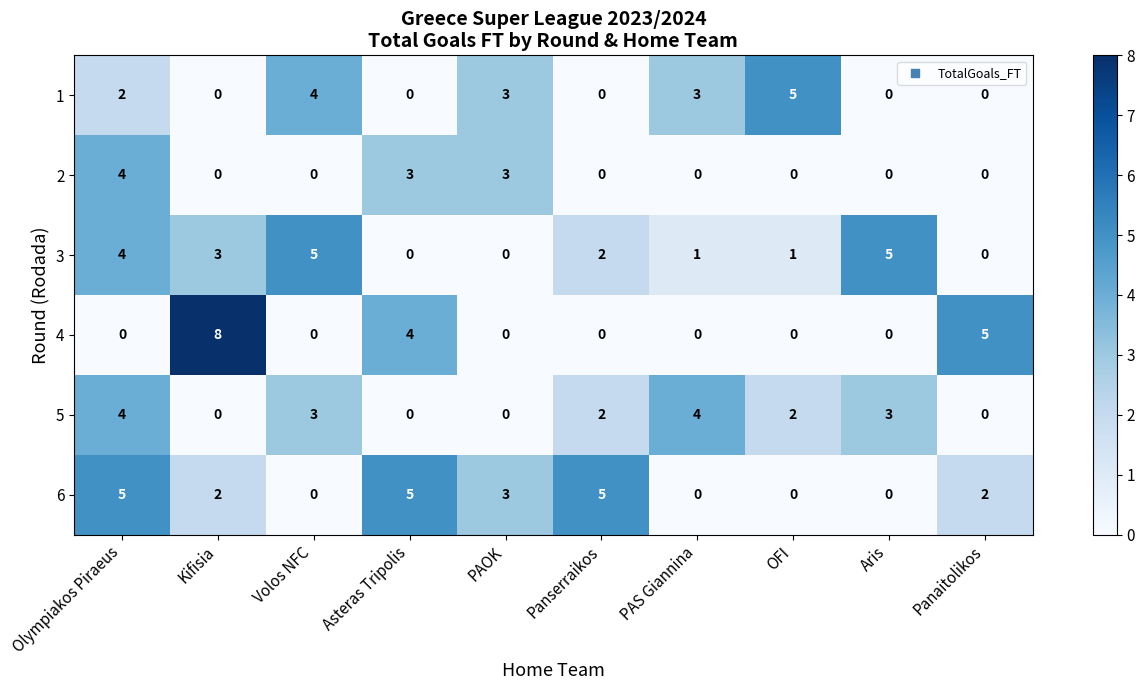

The 6 series shows 5 at Asteras Tripolis. True or false?

True